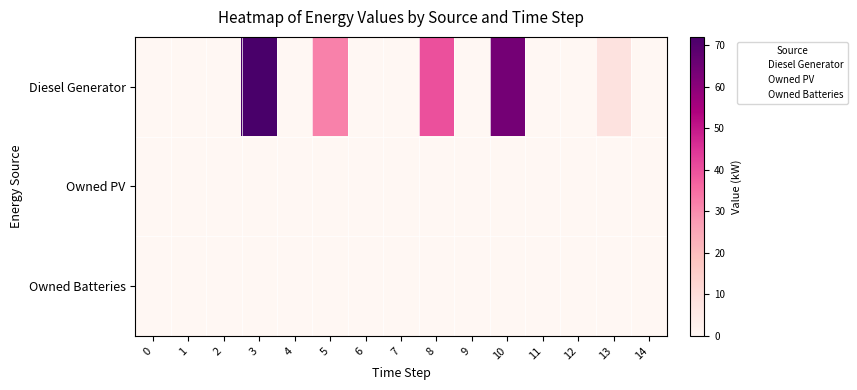

Which series has the largest total across all categories?

Diesel Generator